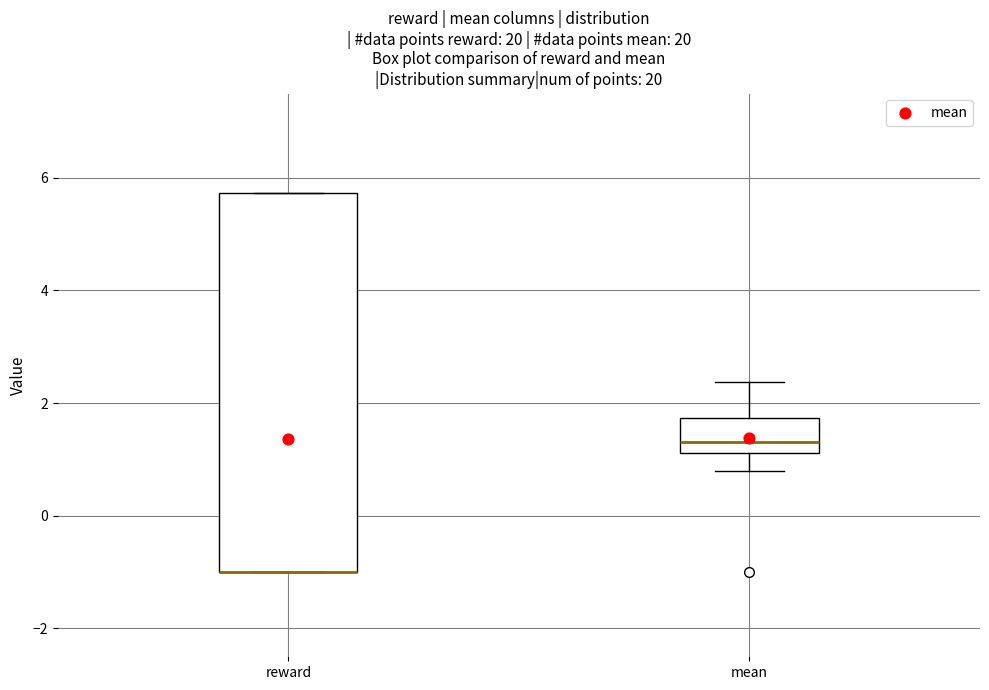

Reading left to right, transcribe this box plot: for each box, give where its median line is, the range the box spans, and where its two whiskers end, as read against the y-axis. The values are not printed on the chart, so give them approximately, as read against the axis.

reward: median -1.0 (drawn on the box's lower edge), box -1.0 to 5.8, whiskers -1.0 to 5.8
mean: median 1.4, box 1.2 to 1.8, whiskers 0.8 to 2.4